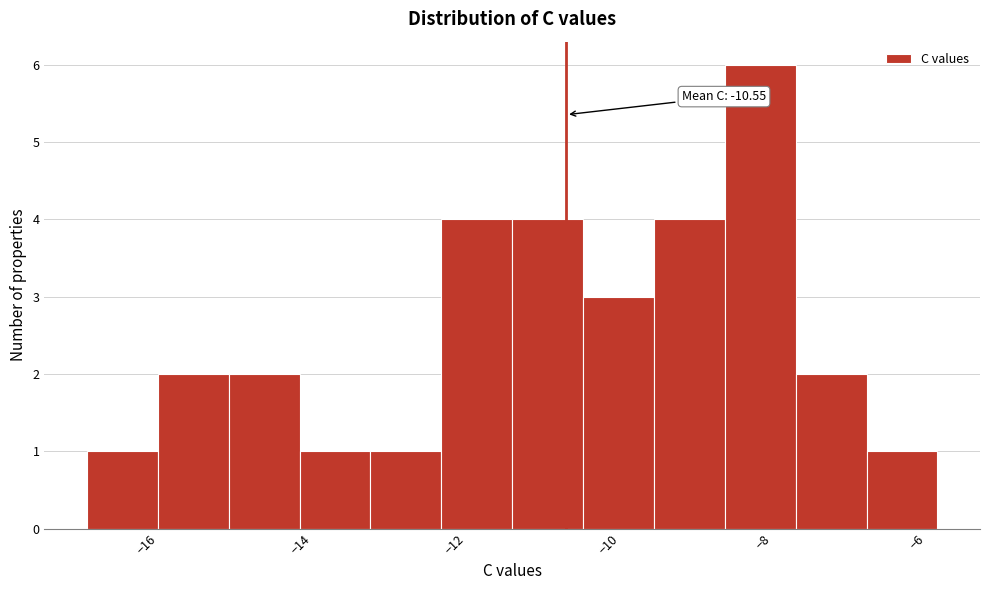

Which range on the x-axis has the tallest bar?

-8.4 to -7.6